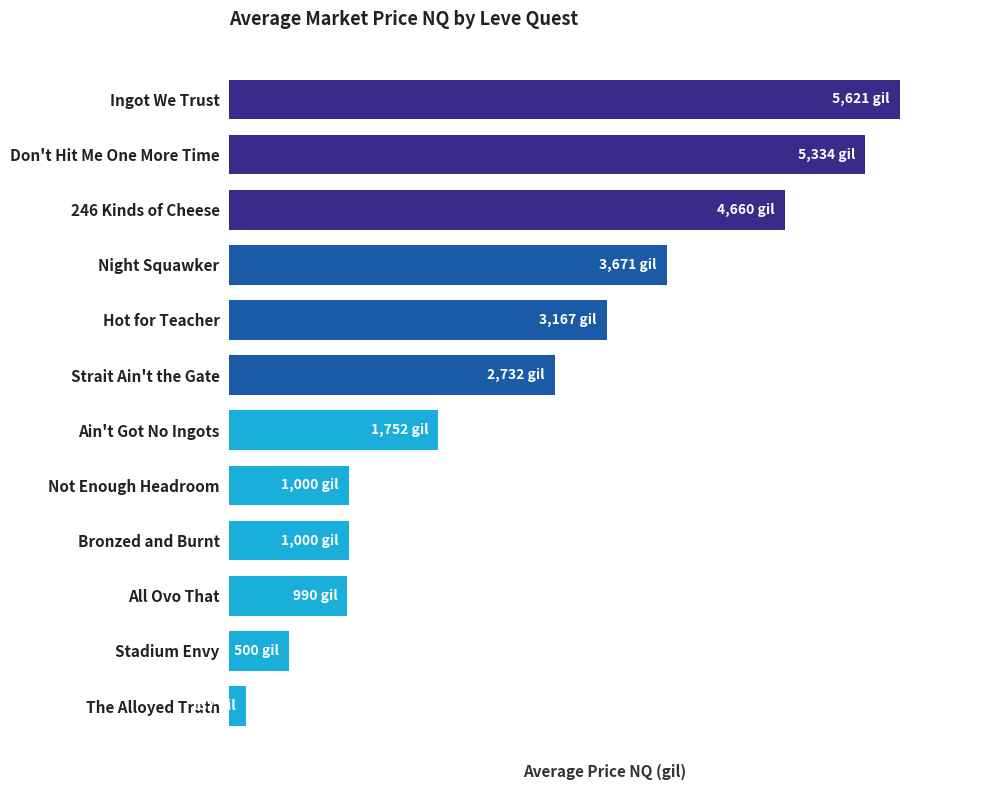

Does the chart contain any negative values?

No